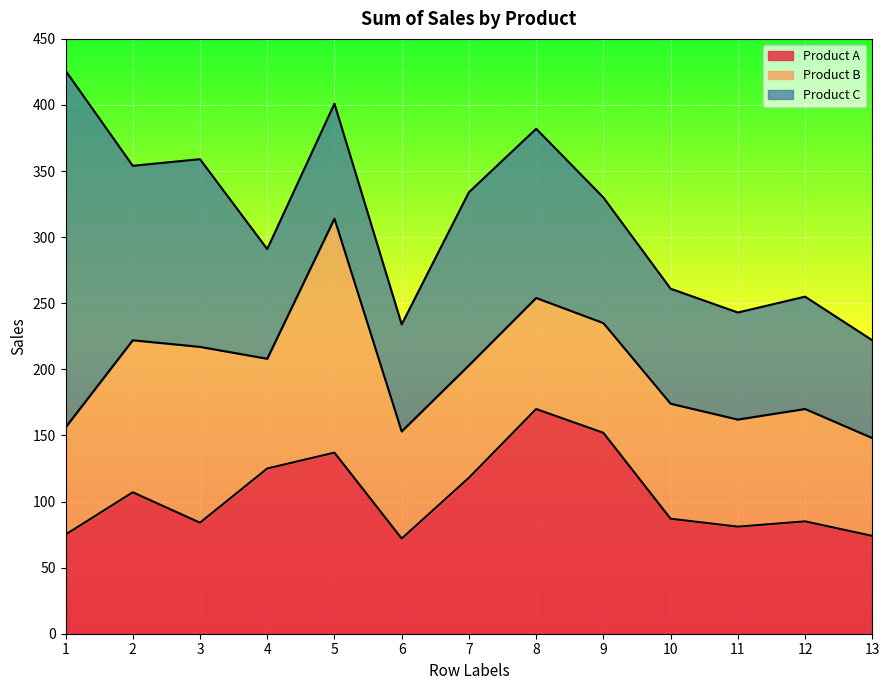

List the series in order of their peak value, lowest first.

Product A, Product B, Product C